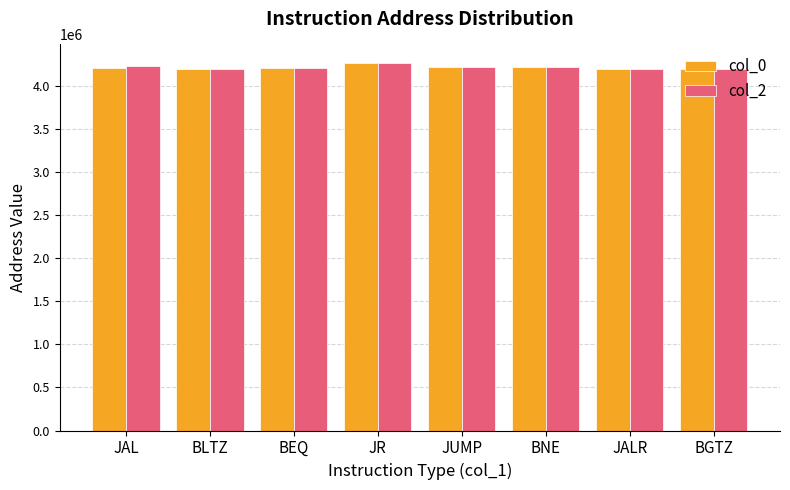

What is the total value across all series at BEQ?

8414809.6